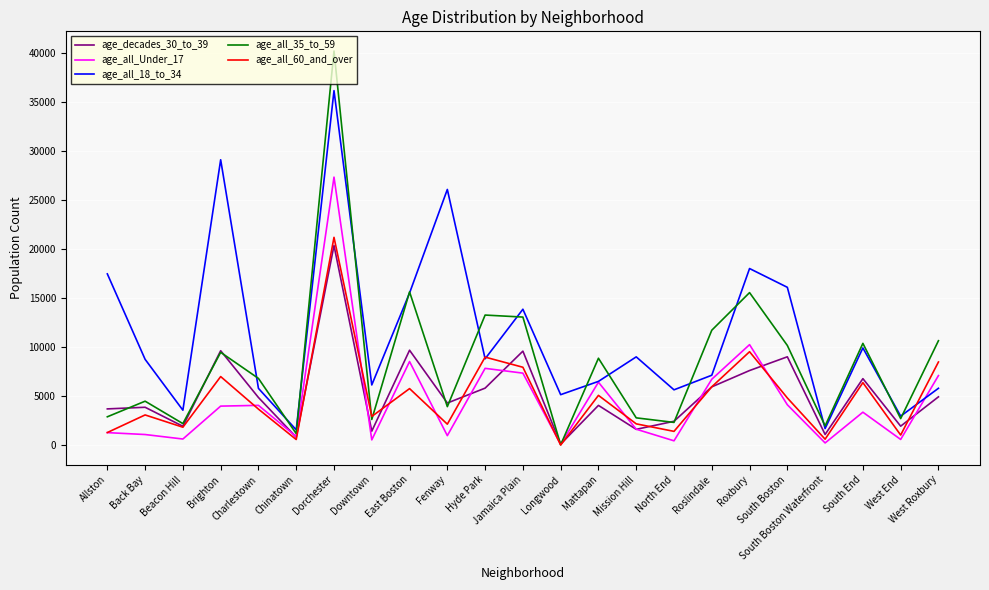

How many categories are shown in the chart?

23